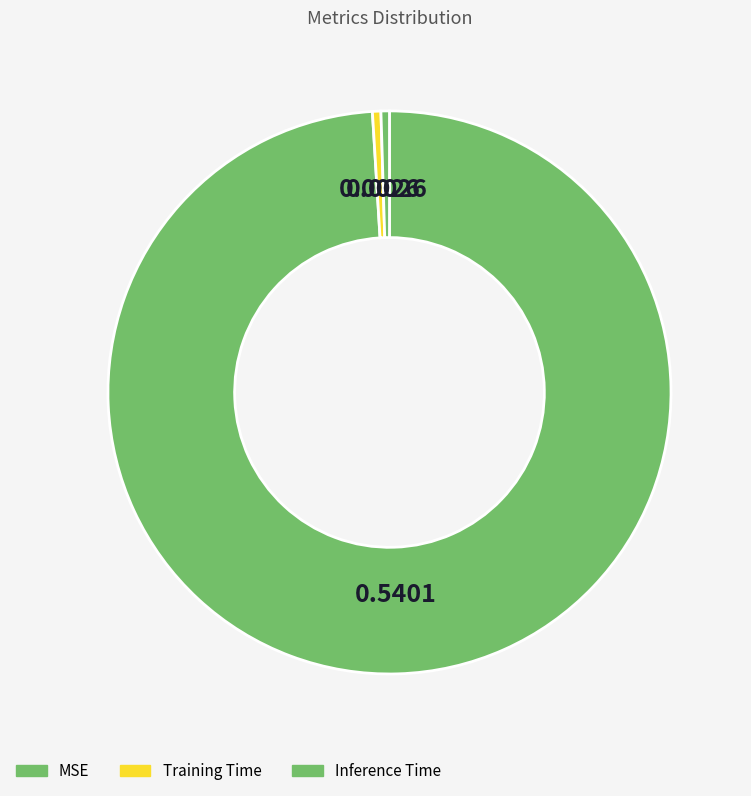

Is it true that Inference Time is 7% of the pie?

False